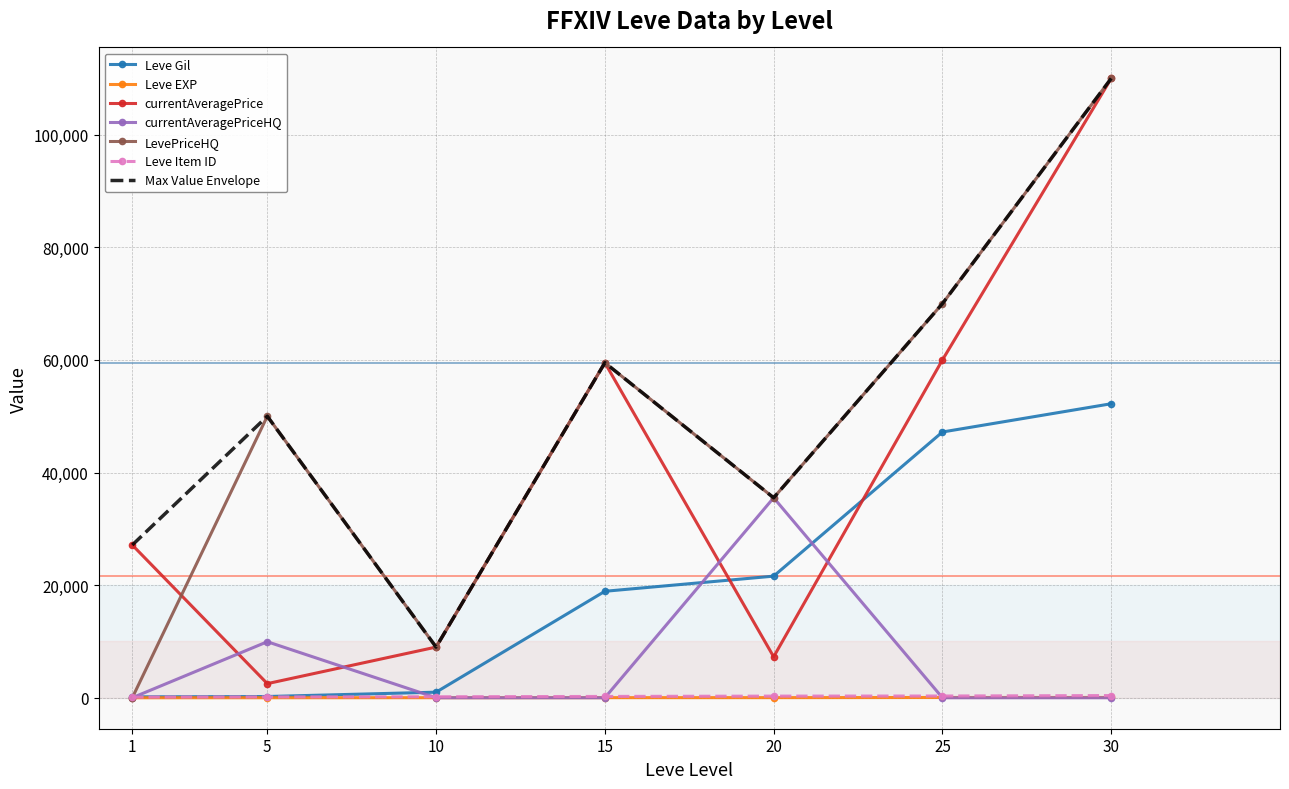

True or false: Leve Item ID and Leve EXP intersect in this chart.

False